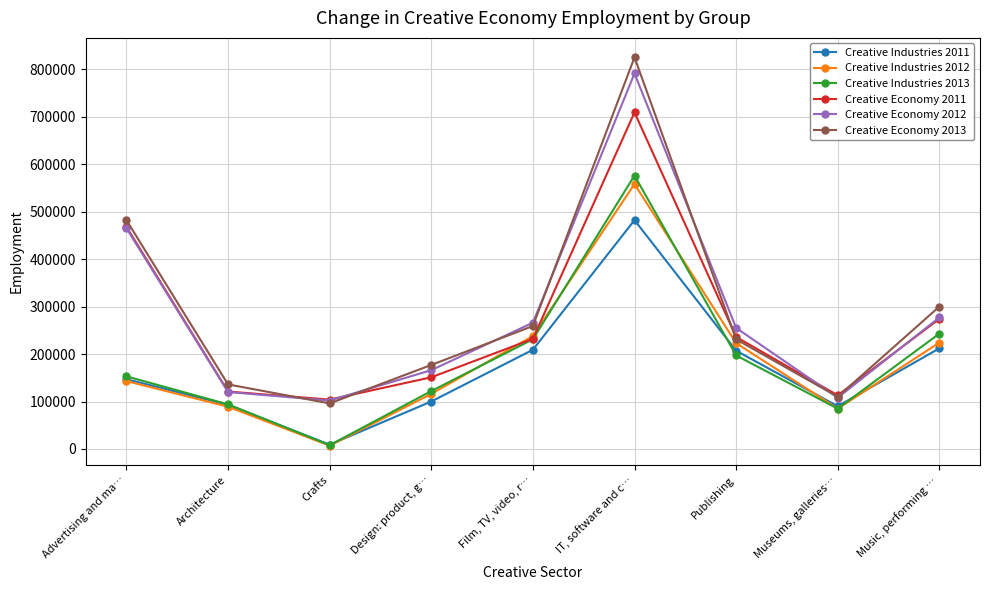

How many interior local valleys does the Creative Economy 2012 series have?

2